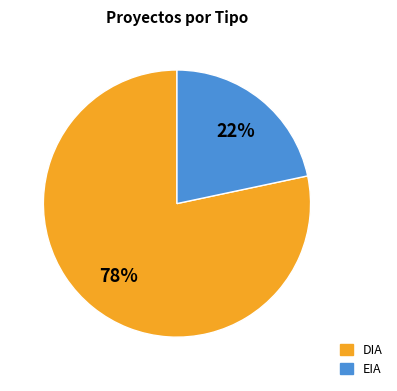

Is DIA the majority of the pie?

Yes